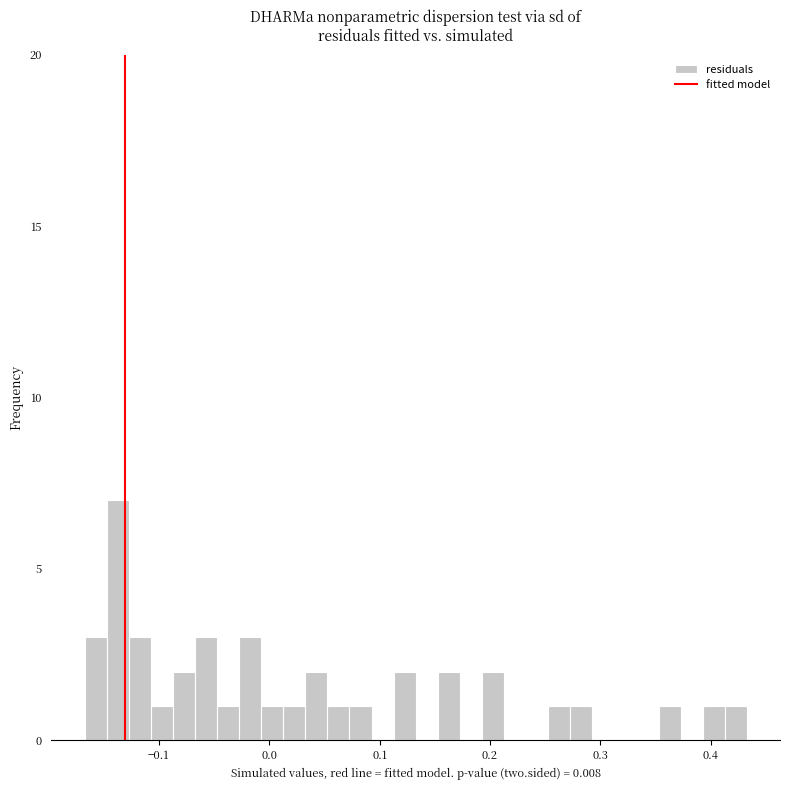

Read against the x-axis, roughly where is the centre of the tallest bar?

-0.14